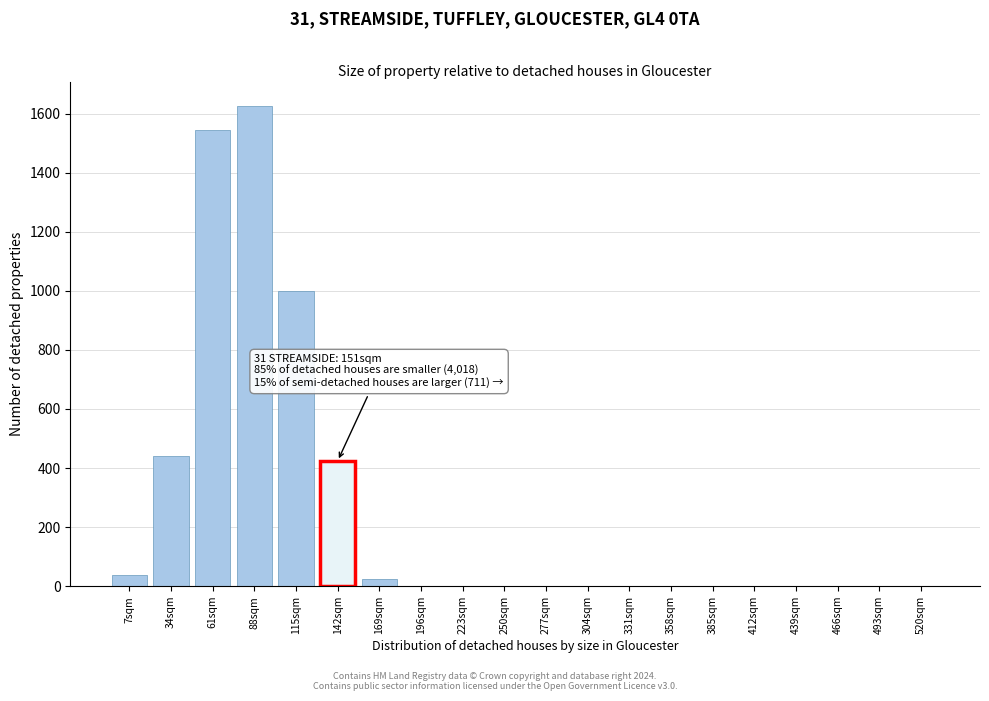

What is the change in value from 34sqm to 412sqm?

-441